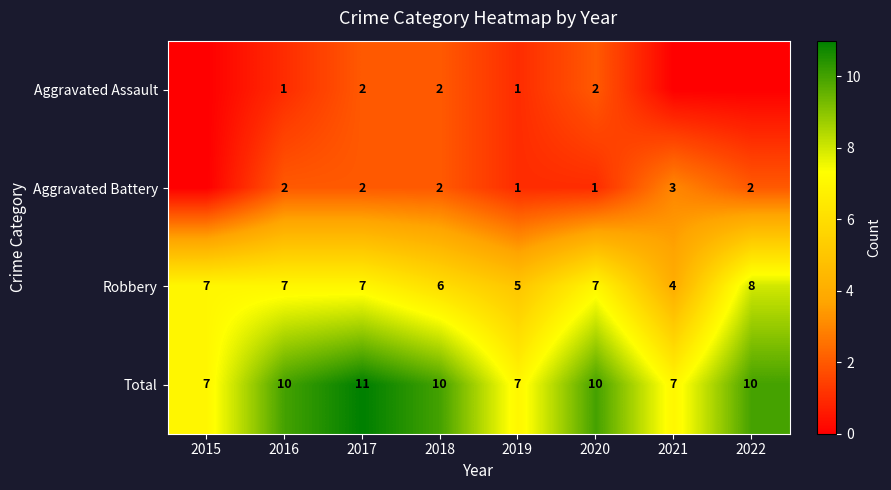

At which category is the sum across all series the highest?

2017